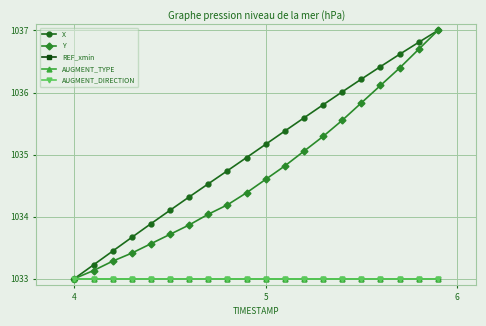

Is this an area chart (filled region under the line)?

No